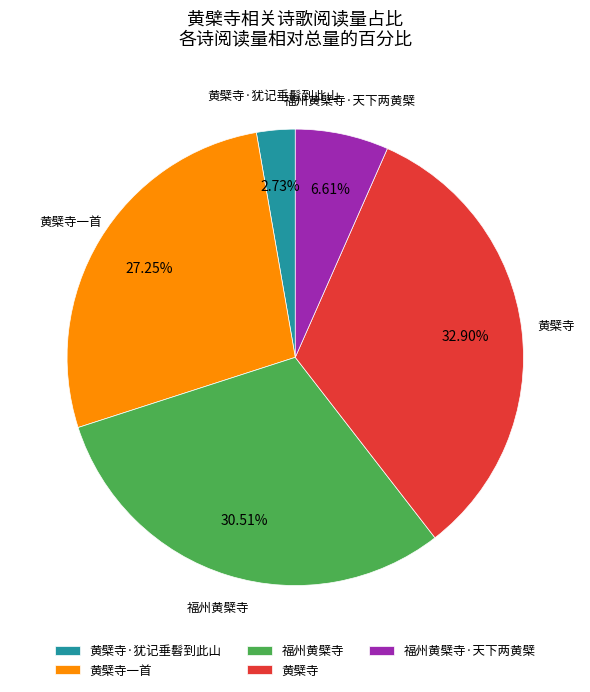

Rank the categories by value from highest to lowest.

黄檗寺, 福州黄檗寺, 黄檗寺一首, 福州黄檗寺·天下两黄檗, 黄檗寺·犹记垂髫到此山